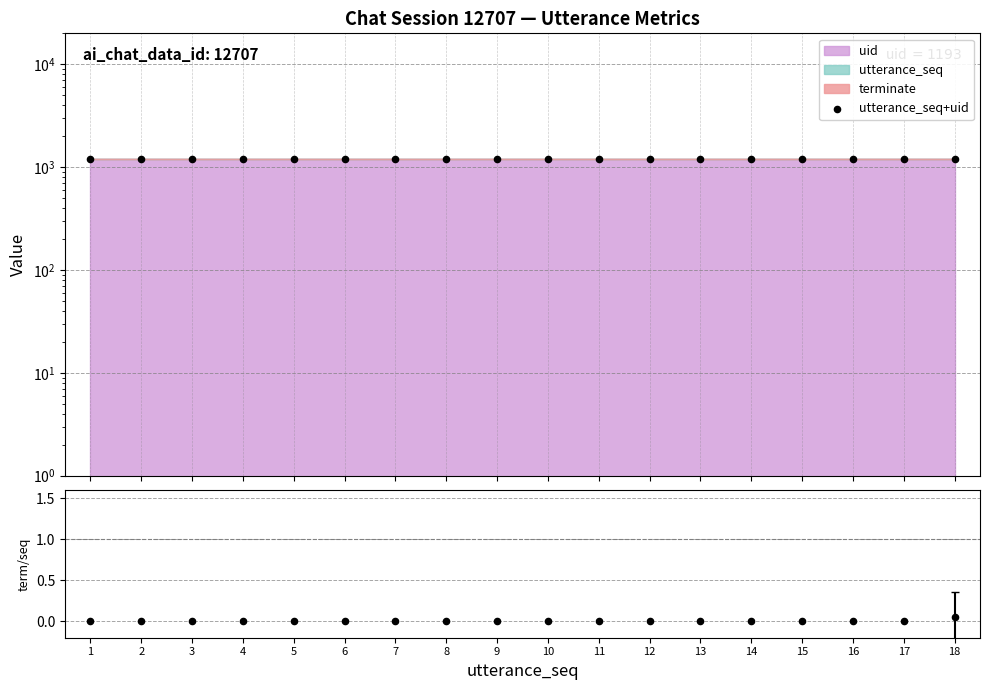

What is the total value across all series at 13?

1206.0